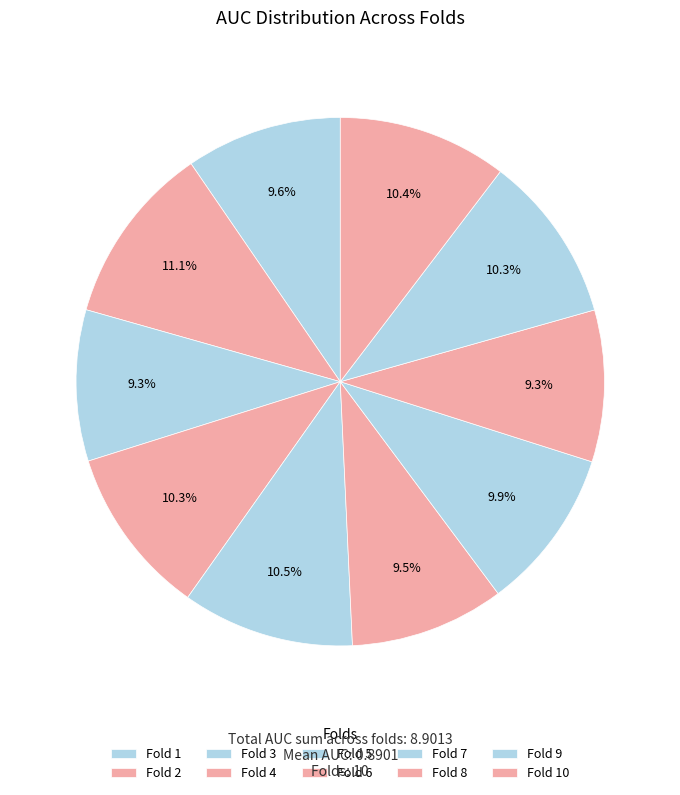

Count the number of slices in the pie.

10